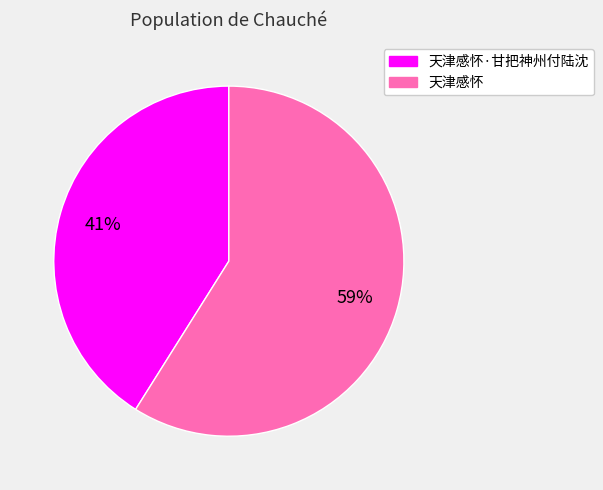

Does any single category account for the majority?

Yes